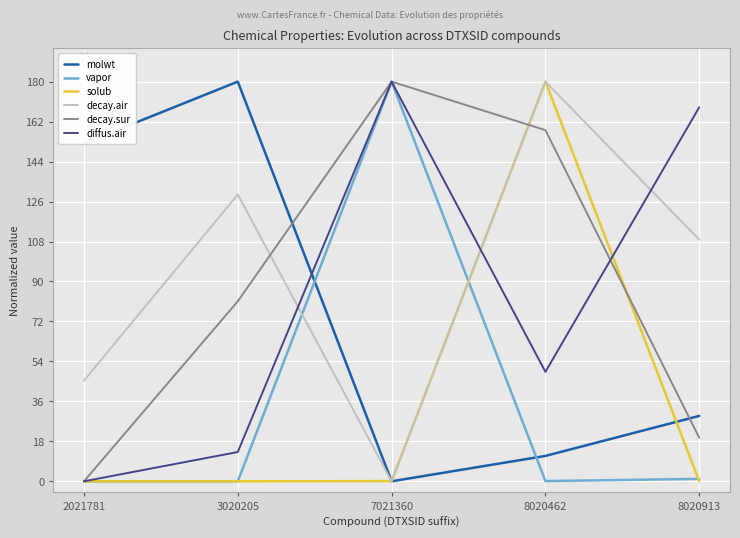

At which label does diffus.air reach its minimum?

2021781